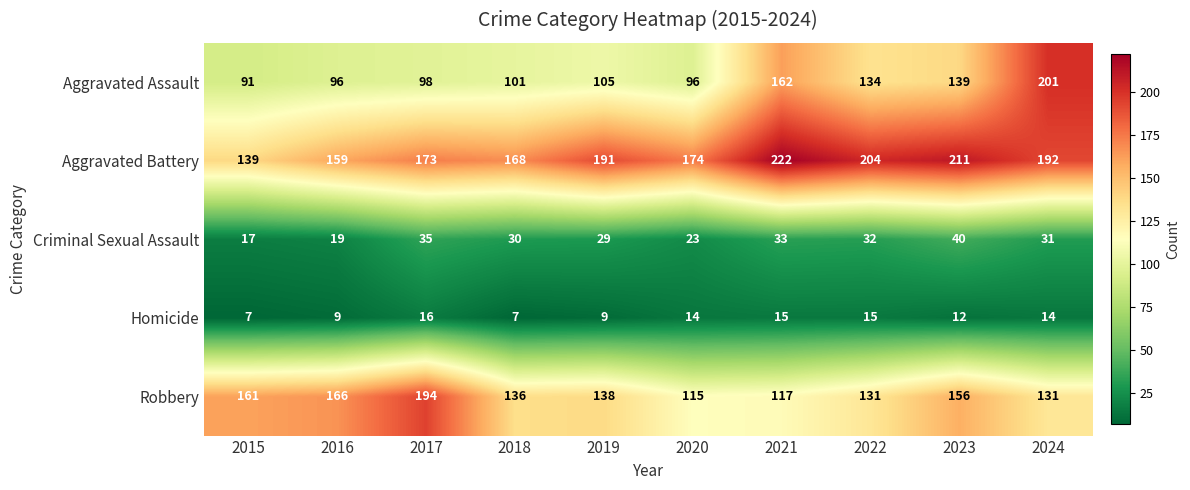

What is the maximum value shown in the chart?

222